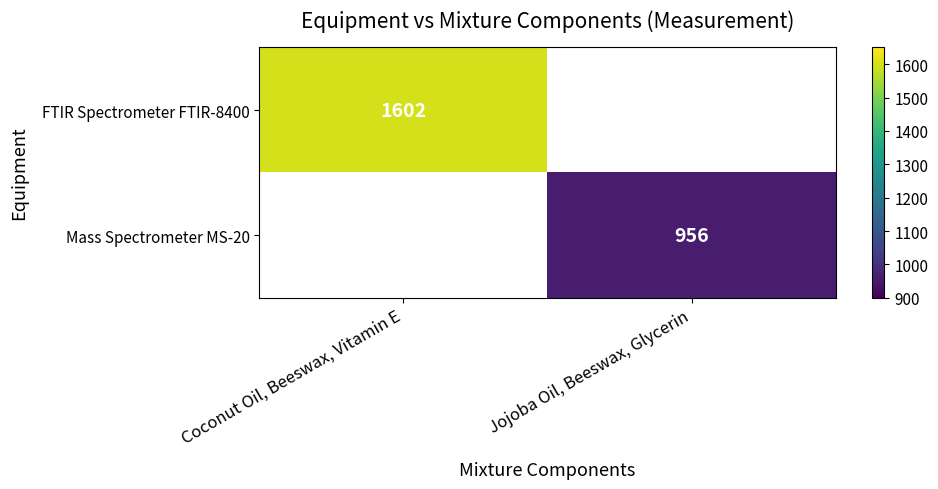

Between Jojoba Oil, Beeswax, Glycerin and Coconut Oil, Beeswax, Vitamin E, which is larger?

Coconut Oil, Beeswax, Vitamin E